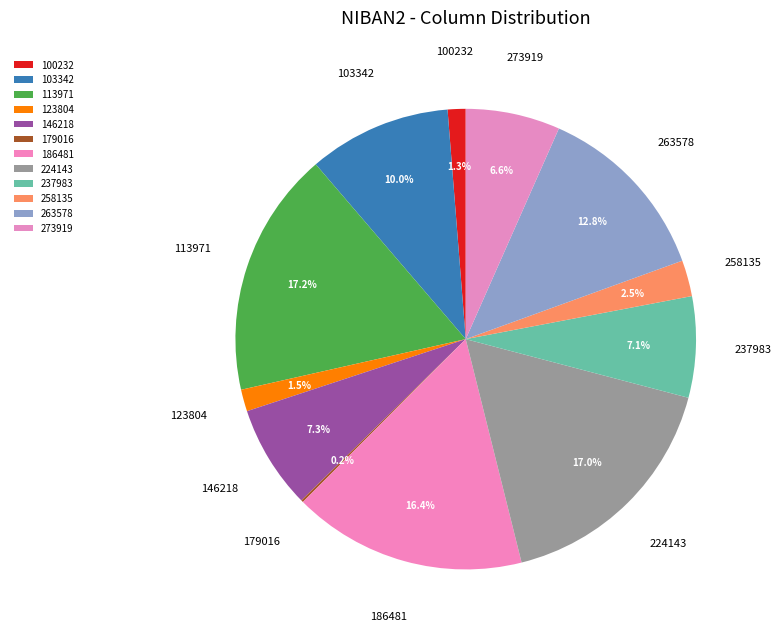

To the nearest percent, what is the average slice percentage?

8%